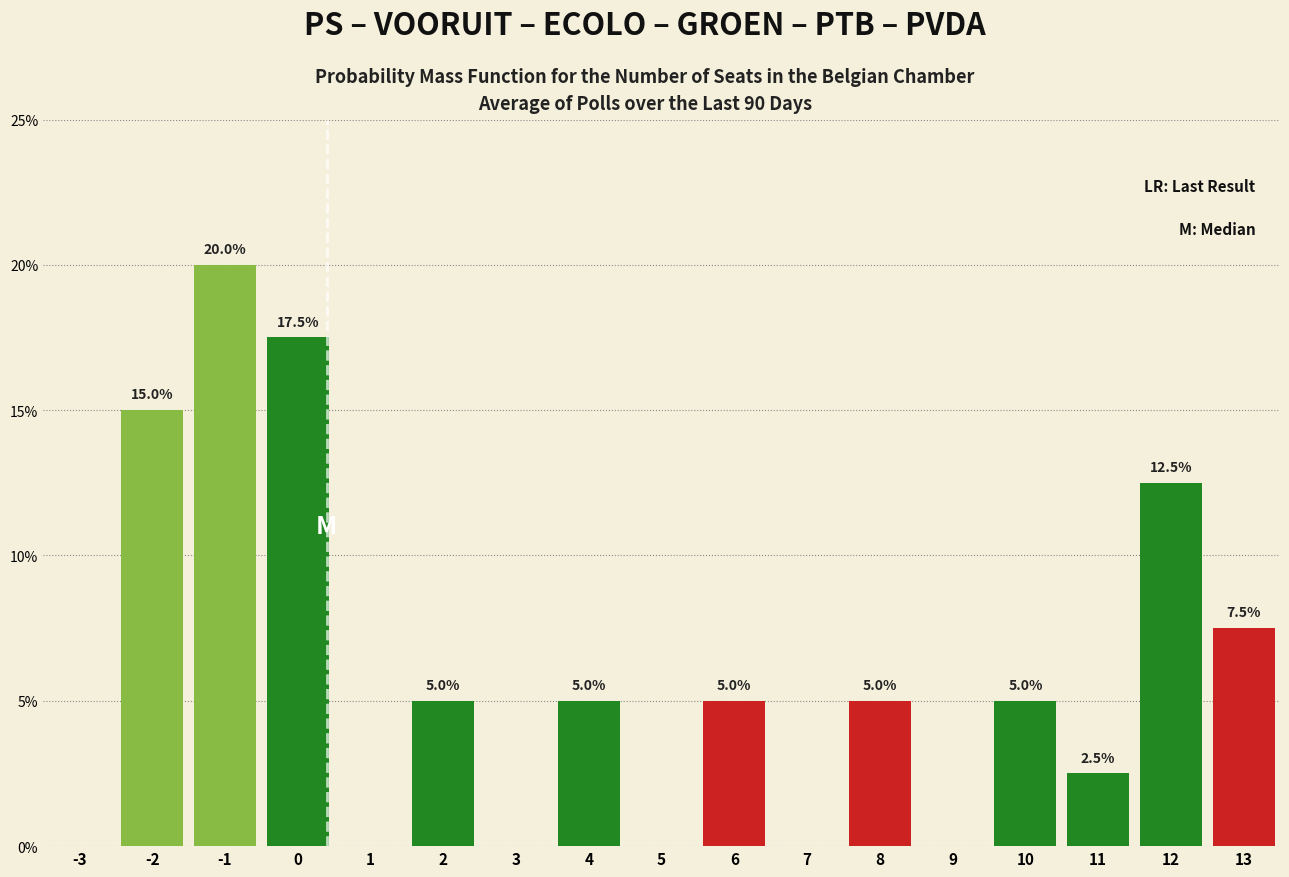

Which range on the x-axis has the tallest bar?

-1.5 to -0.5